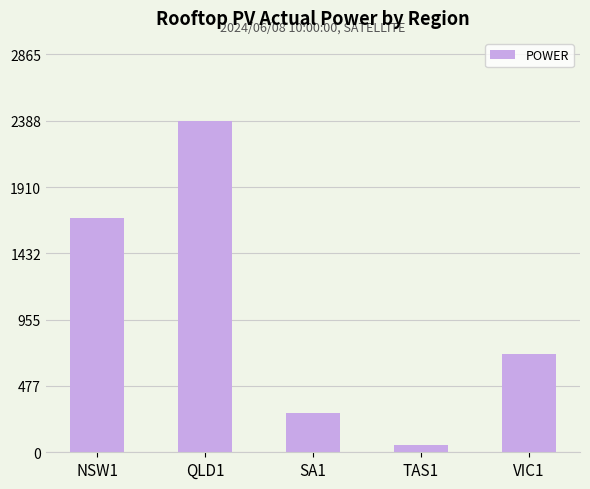

What is the label of the 3rd bar from the right?

SA1